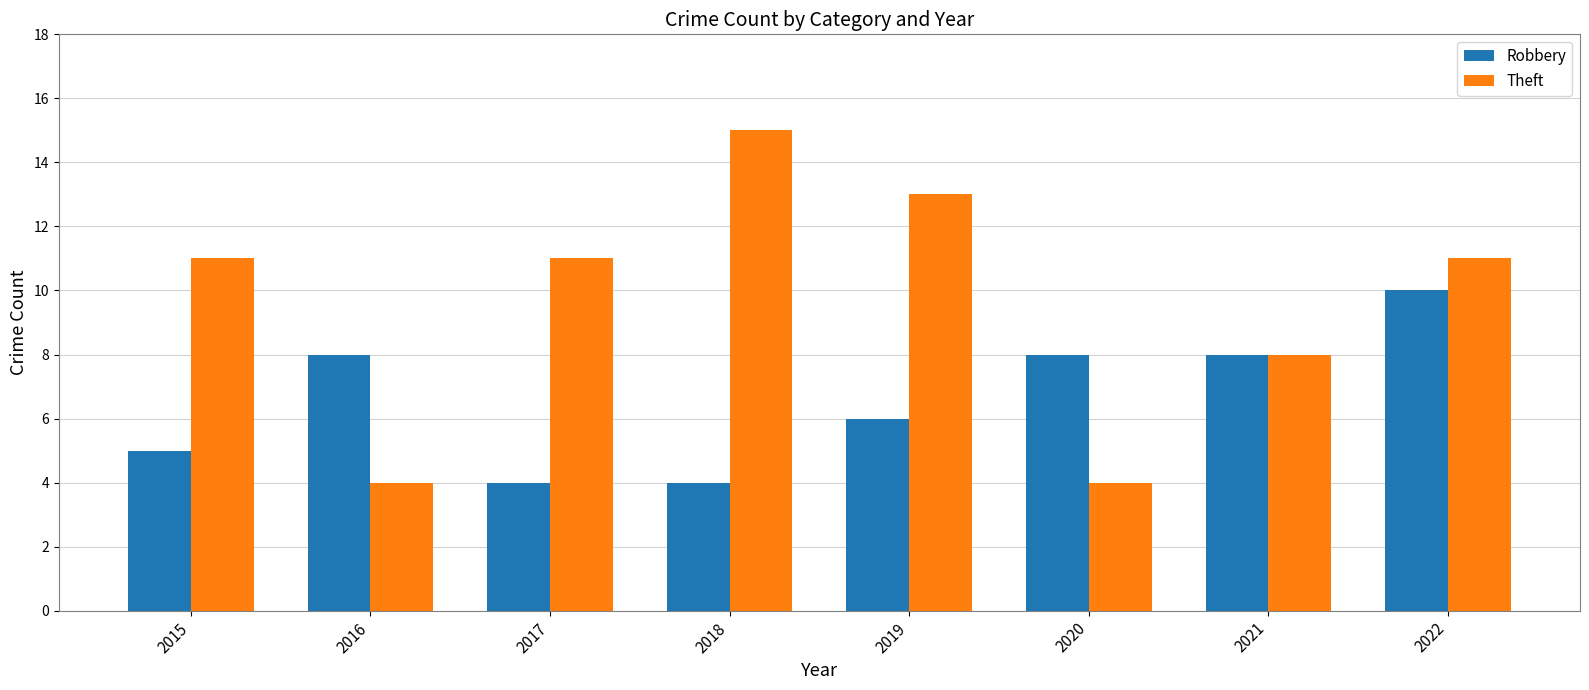

The value of Robbery at 2021 is 5. True or false?

False